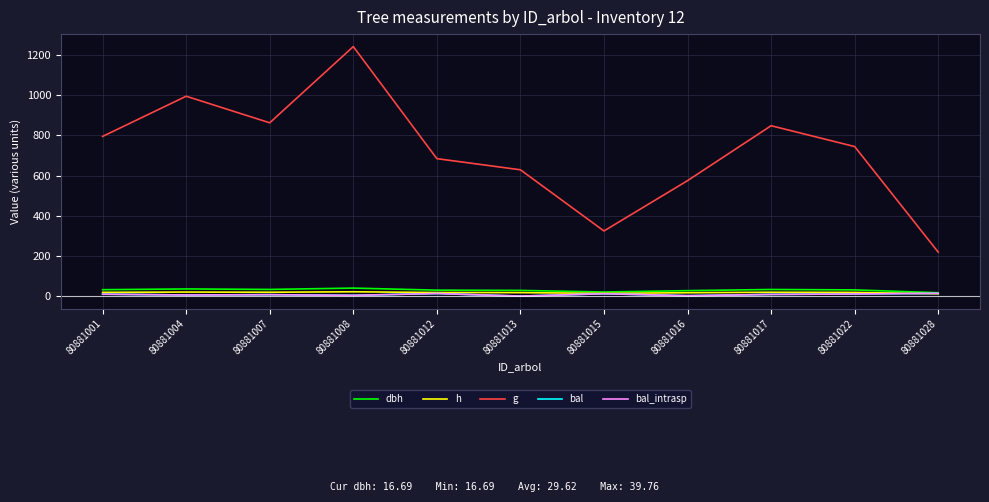

Which series changed the most between 80881001 and 80881013?

g